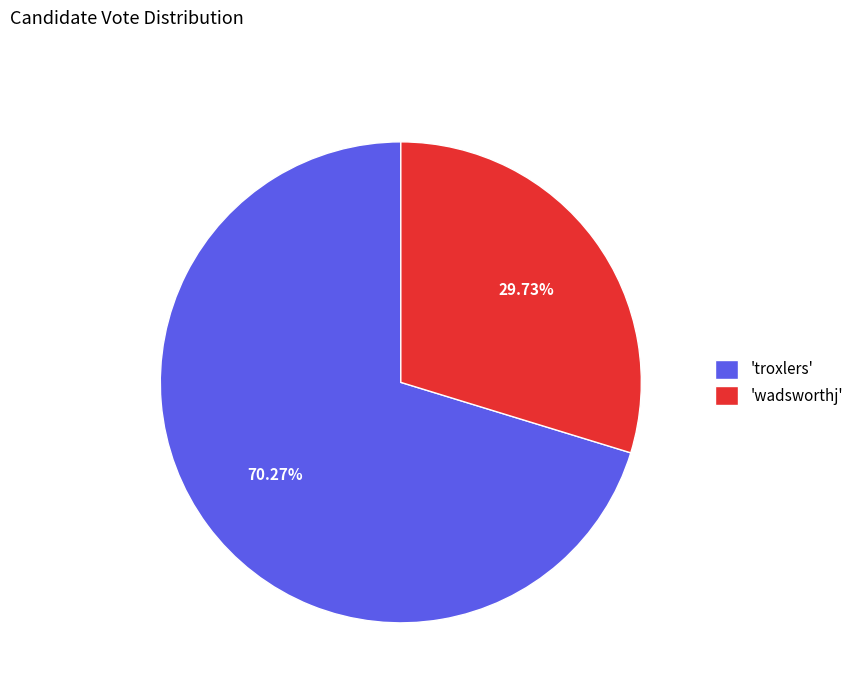

Which has a higher value, 'wadsworthj' or 'troxlers'?

'troxlers'